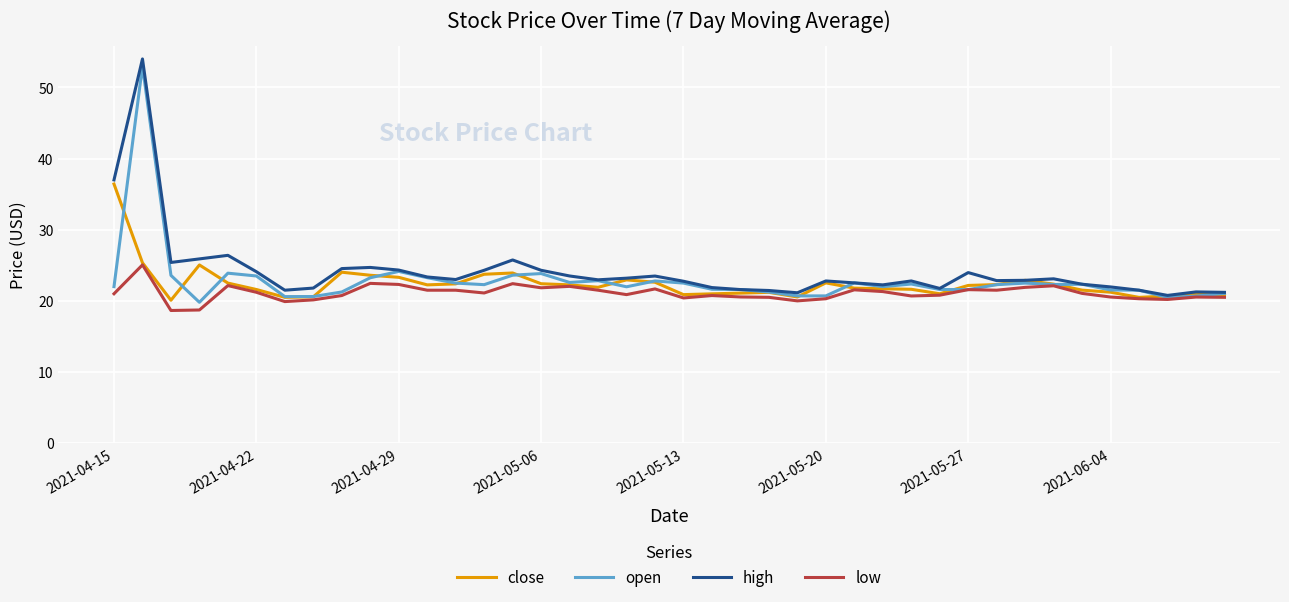

What is the highest value of the low series?

25.1